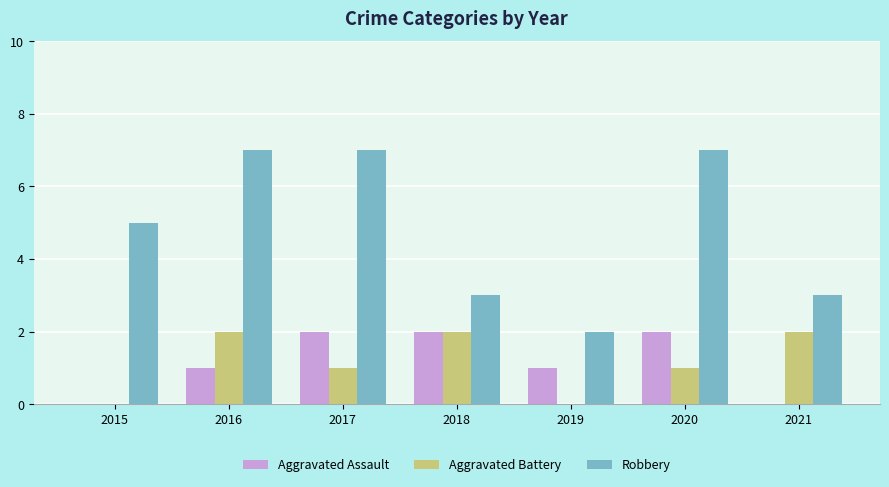

What is the highest value of the Aggravated Assault series?

2